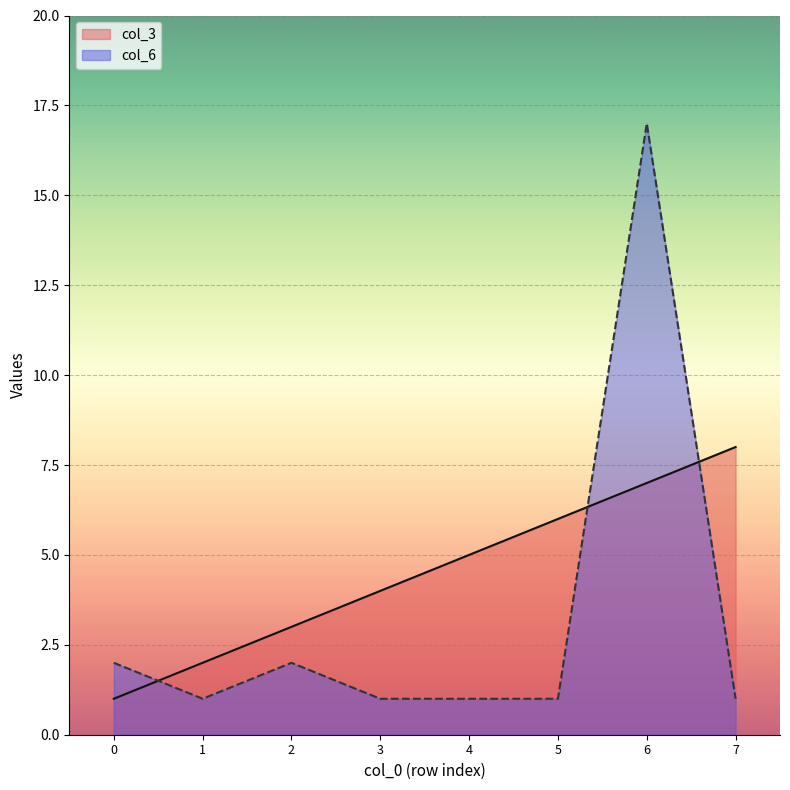

True or false: col_3 and col_6 intersect in this chart.

True